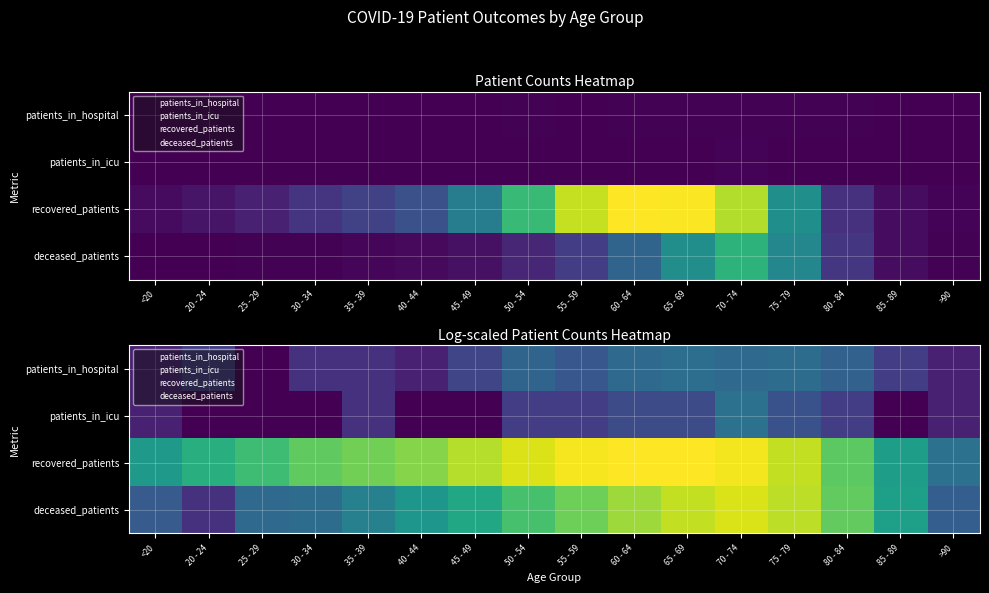

Which category has the highest value in the deceased_patients series?

70 - 74